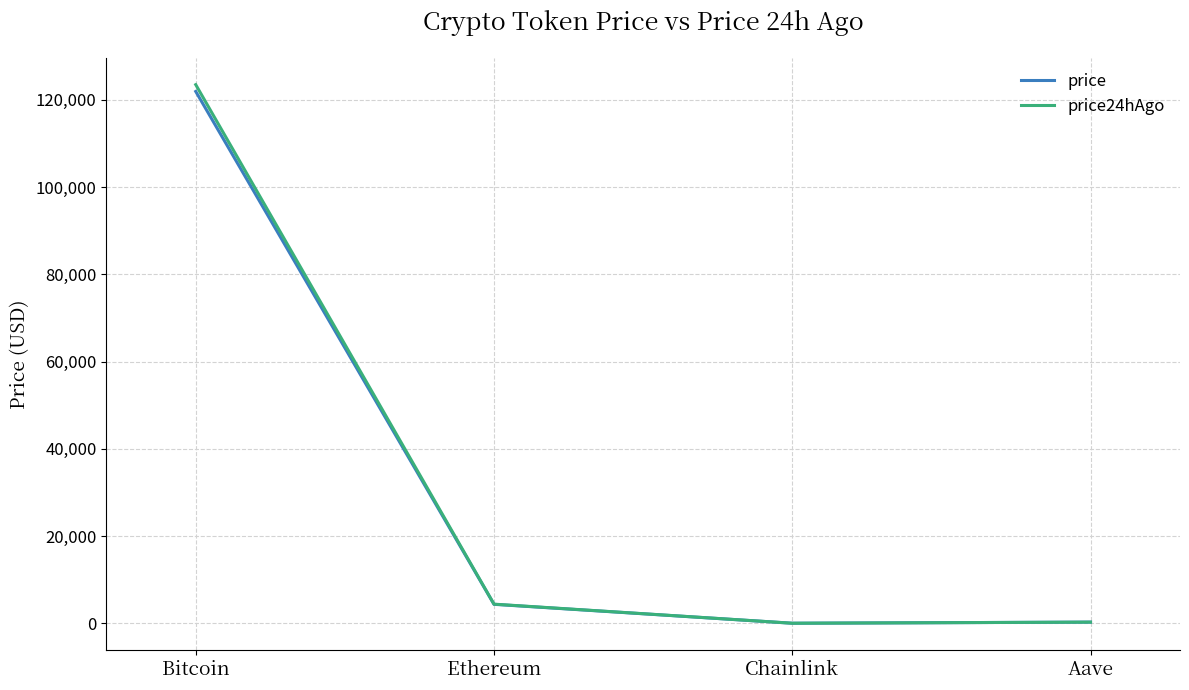

What is the difference between the second highest and second lowest values in the price series?

4078.8